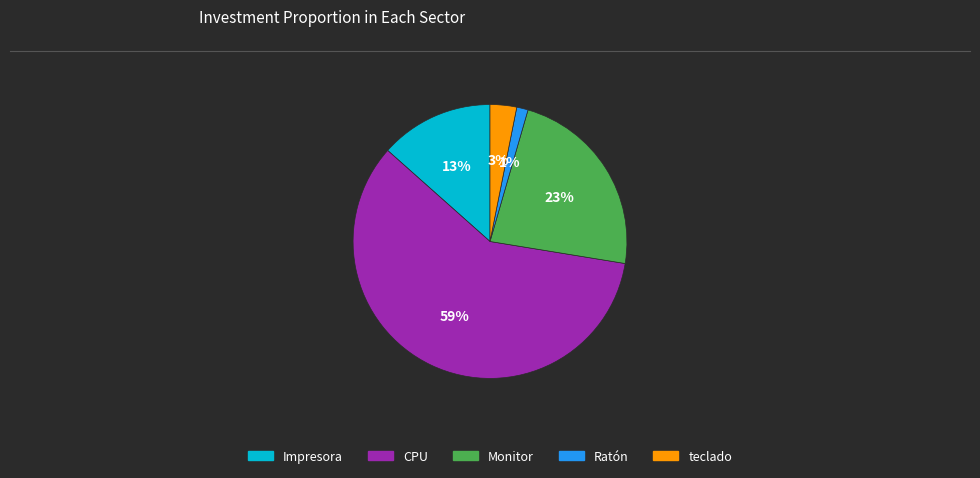

Approximately how many times larger is the value at Monitor compared to CPU?

0.4